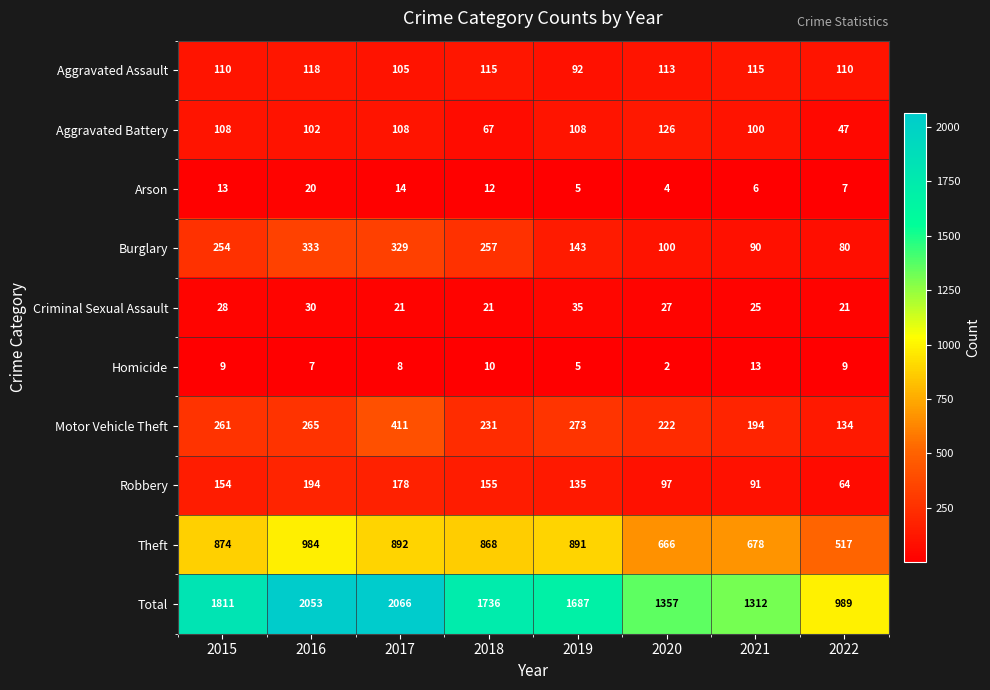

At 2022, list the series in order from largest to smallest.

Total, Theft, Motor Vehicle Theft, Aggravated Assault, Burglary, Robbery, Aggravated Battery, Criminal Sexual Assault, Homicide, Arson